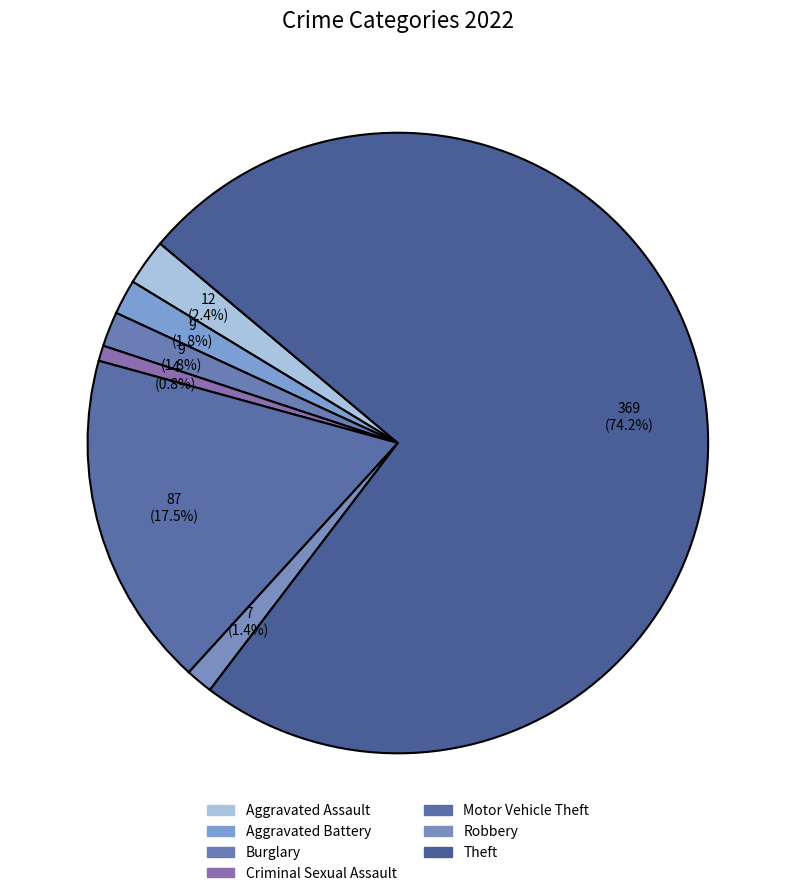

Which slice is the smallest?

Criminal Sexual Assault